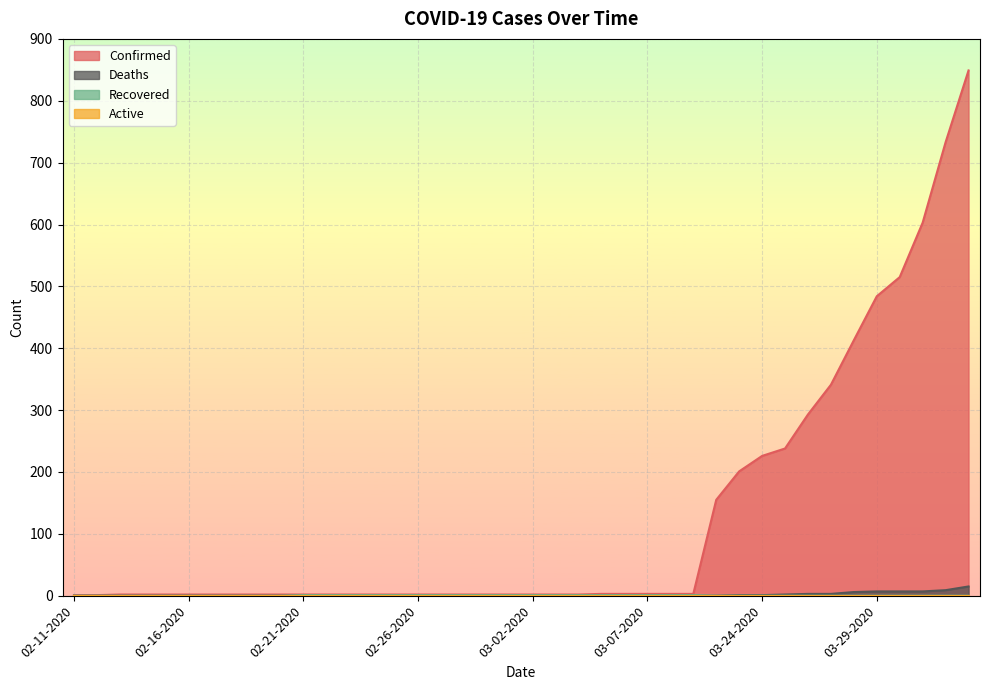

Reading left to right, what are all the values shown in this chart?

Confirmed: 02-11-2020=1	02-12-2020=1	02-13-2020=2	02-14-2020=2	02-15-2020=2	02-16-2020=2	02-17-2020=2	02-18-2020=2	02-19-2020=2	02-20-2020=2	02-21-2020=2	02-22-2020=2	02-23-2020=2	02-24-2020=2	02-25-2020=2	02-26-2020=2	02-27-2020=2	02-28-2020=2	02-29-2020=2	03-01-2020=2	03-02-2020=2	03-03-2020=2	03-04-2020=2	03-05-2020=3	03-06-2020=3	03-07-2020=3	03-08-2020=3	03-09-2020=3	03-22-2020=155	03-23-2020=201	03-24-2020=226	03-25-2020=238	03-26-2020=293	03-27-2020=341	03-28-2020=413	03-29-2020=484	03-30-2020=515	03-31-2020=603	04-01-2020=733	04-02-2020=849
Deaths: 02-11-2020=0	02-12-2020=0	02-13-2020=0	02-14-2020=0	02-15-2020=0	02-16-2020=0	02-17-2020=0	02-18-2020=0	02-19-2020=0	02-20-2020=0	02-21-2020=0	02-22-2020=0	02-23-2020=0	02-24-2020=0	02-25-2020=0	02-26-2020=0	02-27-2020=0	02-28-2020=0	02-29-2020=0	03-01-2020=0	03-02-2020=0	03-03-2020=0	03-04-2020=0	03-05-2020=0	03-06-2020=0	03-07-2020=0	03-08-2020=0	03-09-2020=0	03-22-2020=0	03-23-2020=1	03-24-2020=1	03-25-2020=2	03-26-2020=3	03-27-2020=3	03-28-2020=6	03-29-2020=7	03-30-2020=7	03-31-2020=7	04-01-2020=9	04-02-2020=15
Recovered: 02-11-2020=0	02-12-2020=0	02-13-2020=0	02-14-2020=0	02-15-2020=0	02-16-2020=0	02-17-2020=0	02-18-2020=0	02-19-2020=0	02-20-2020=0	02-21-2020=1	02-22-2020=1	02-23-2020=1	02-24-2020=1	02-25-2020=1	02-26-2020=1	02-27-2020=1	02-28-2020=1	02-29-2020=1	03-01-2020=1	03-02-2020=1	03-03-2020=1	03-04-2020=1	03-05-2020=1	03-06-2020=1	03-07-2020=1	03-08-2020=1	03-09-2020=1	03-22-2020=0	03-23-2020=0	03-24-2020=0	03-25-2020=0	03-26-2020=0	03-27-2020=0	03-28-2020=0	03-29-2020=0	03-30-2020=0	03-31-2020=0	04-01-2020=0	04-02-2020=0